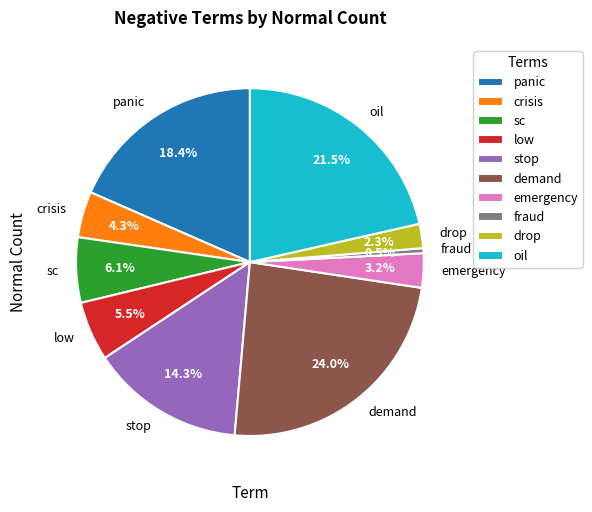

How many segments does this pie chart have?

10